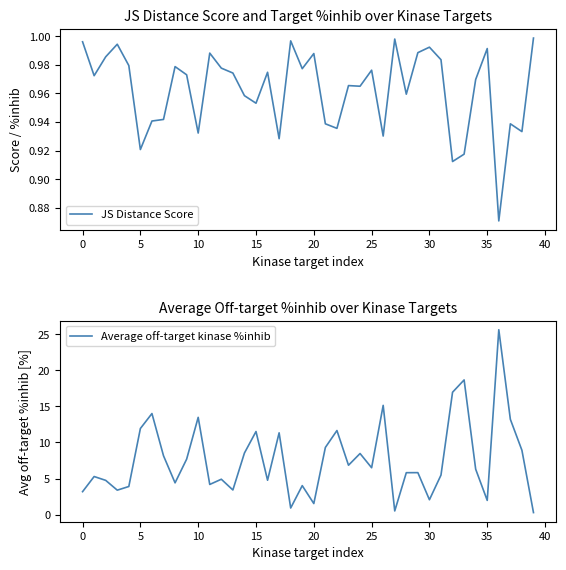

Rank the series by their maximum value, from highest to lowest.

Average off-target kinase %inhib, JS Distance Score